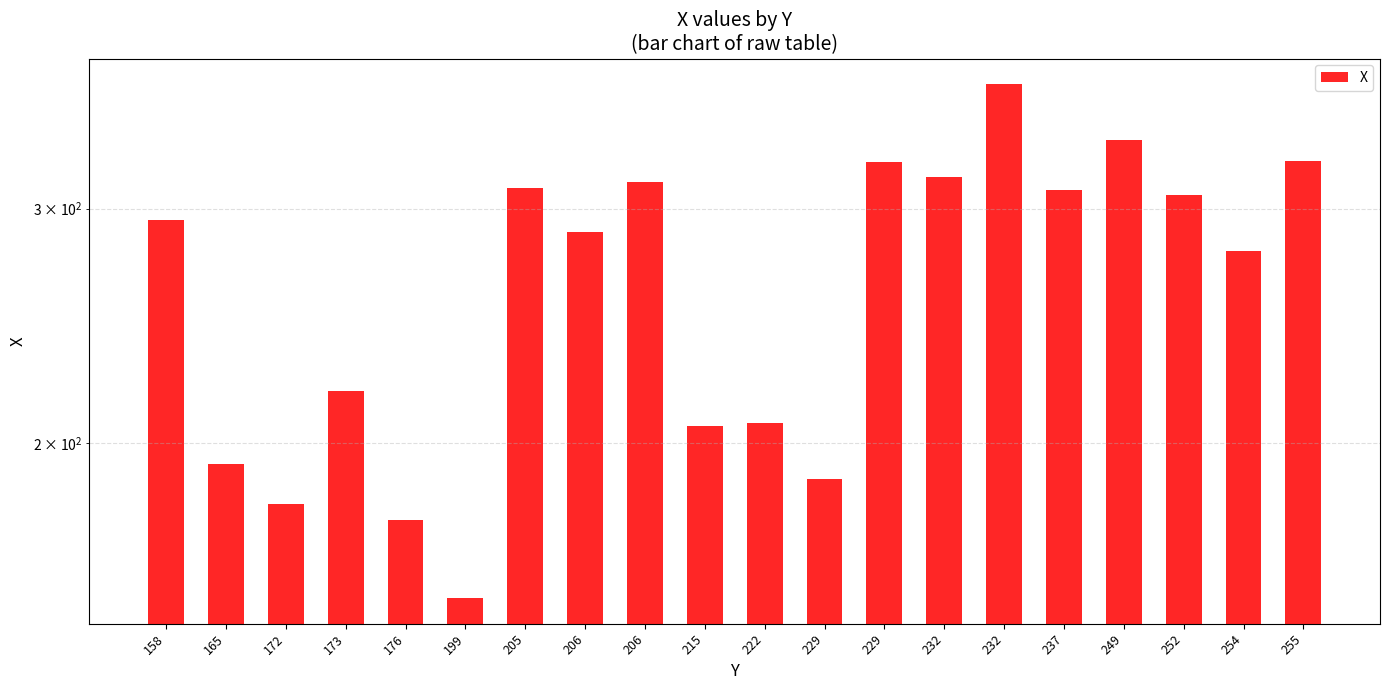

What is the sum of all values?

5302